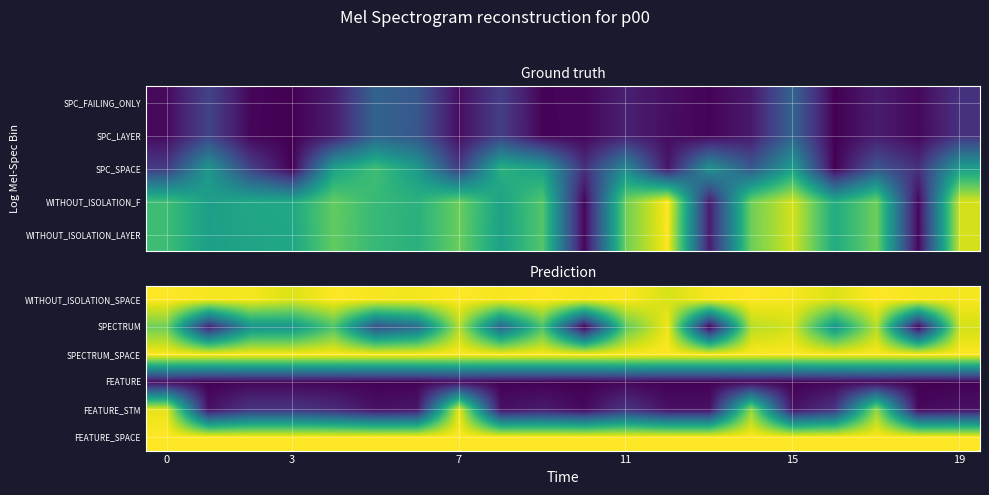

Reading left to right, extract all data points from this chart.

WITHOUT_ISOLATION_SPACE: 448	442	442	424	448	442	440	448	442	448	442	446	421	442	448	442	424	448	442	442
SPECTRUM: 349	41	229	230	324	113	158	397	146	321	1	336	439	2	399	418	233	399	3	418
SPECTRUM_SPACE: 448	448	448	448	448	448	448	448	448	448	448	448	448	448	448	448	448	448	448	448
FEATURE: 15	3	7	7	6	3	4	15	3	3	2	7	3	3	9	3	7	9	2	3
FEATURE_STM: 432	21	72	72	56	21	29	432	21	35	11	72	21	21	376	21	72	376	11	21
FEATURE_SPACE: 448	448	448	448	448	448	448	448	448	448	448	448	448	448	448	448	448	448	448	448